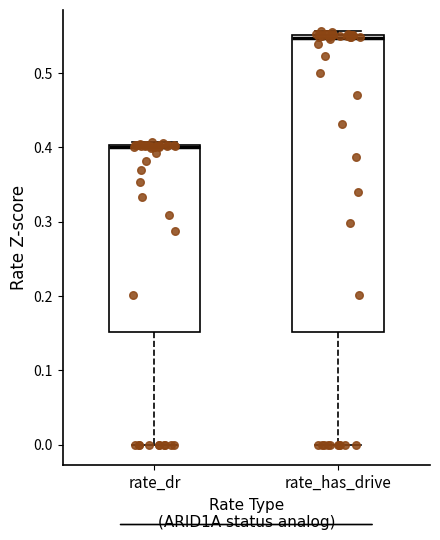

Reading left to right, read every box against the y-axis: the position of its median line, the range the box covers, and the ends of its whiskers. The values are not printed on the chart, so give them approximately, as read against the axis.

rate_dr: median 0.40 (drawn on the box's upper edge), box 0.15 to 0.40, whiskers 0.00 to 0.41
rate_has_drive: median 0.55 (just below the box's upper edge), box 0.15 to 0.55, whiskers 0.00 to 0.56